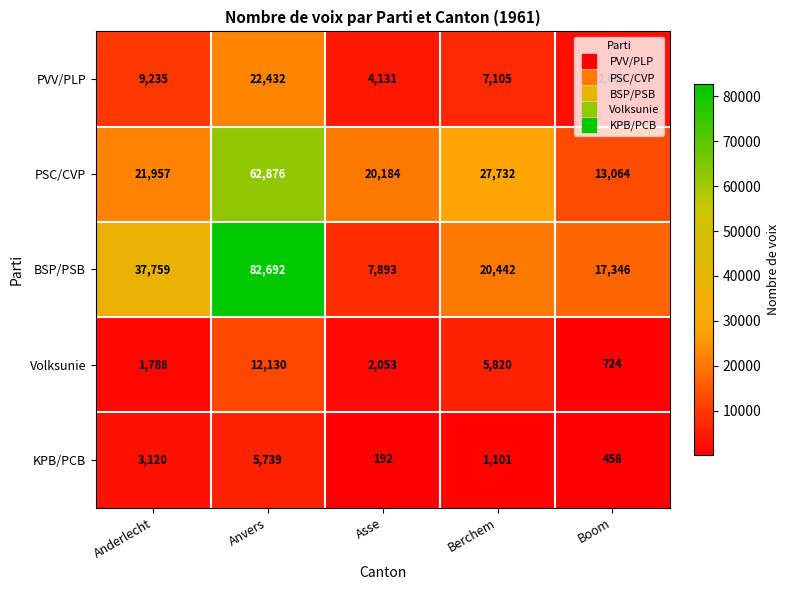

At which label is Volksunie closest to 6427?

Berchem